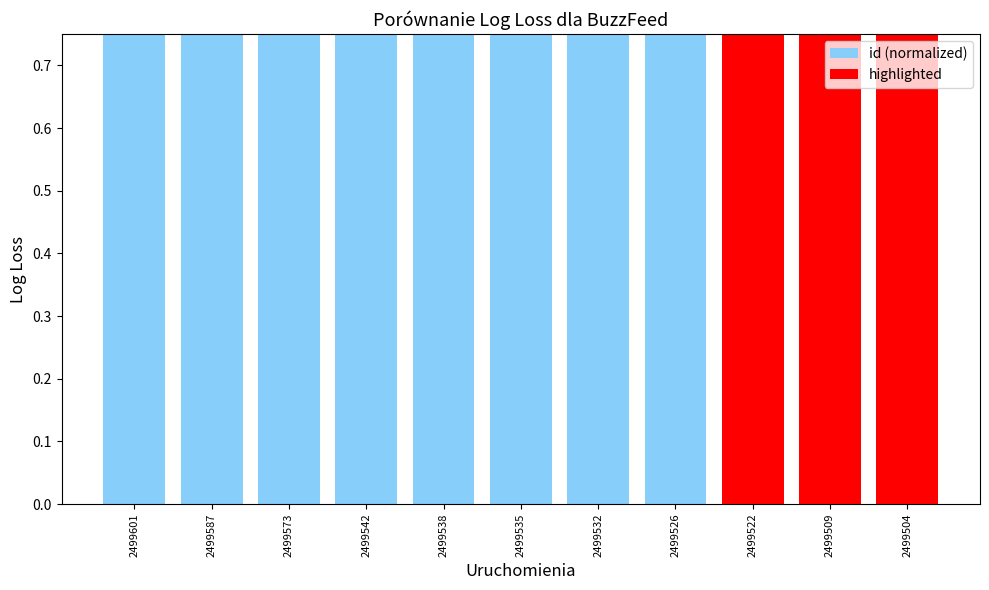

What is the greatest value displayed?

1.0